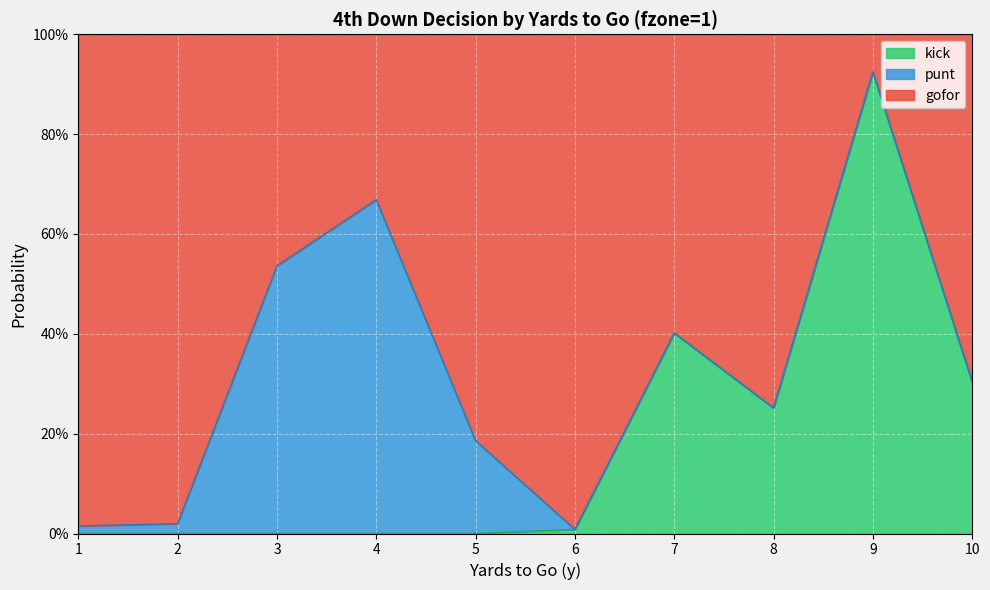

What are all the series names shown in the legend?

kick, punt, gofor